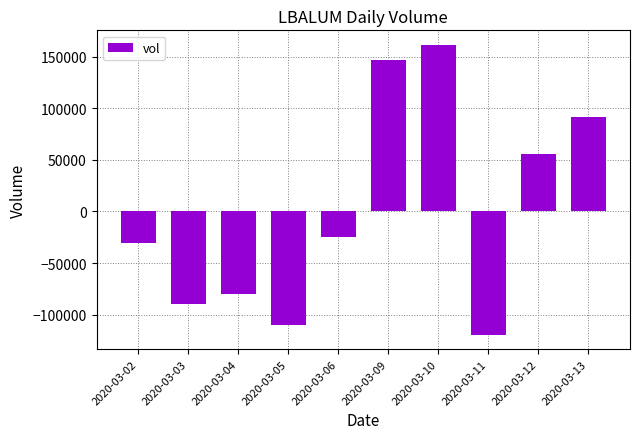

Reading right to left, transcribe all the data shown in this chart.

2020-03-13=91320	2020-03-12=55520	2020-03-11=-119480	2020-03-10=161520	2020-03-09=146420	2020-03-06=-24480	2020-03-05=-110480	2020-03-04=-79980	2020-03-03=-89880	2020-03-02=-30480